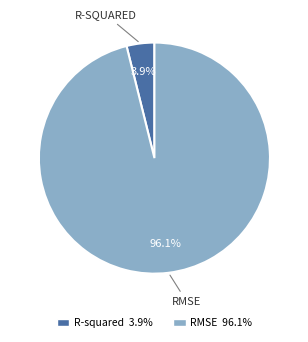

Do RMSE and R-squared together represent more than half of the pie?

Yes